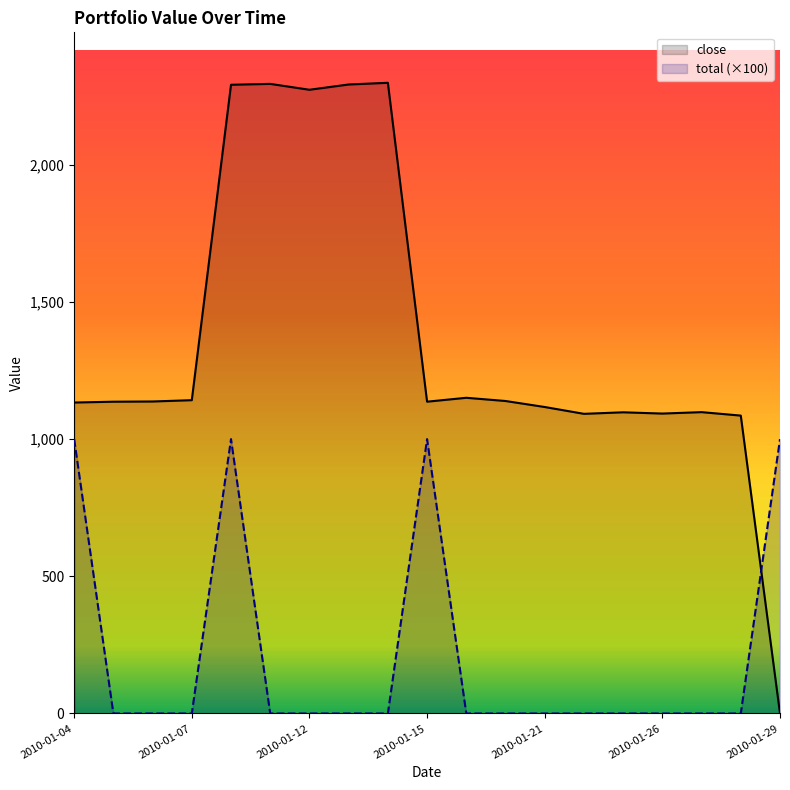

At which category does close reach its first local valley?

2010-01-12